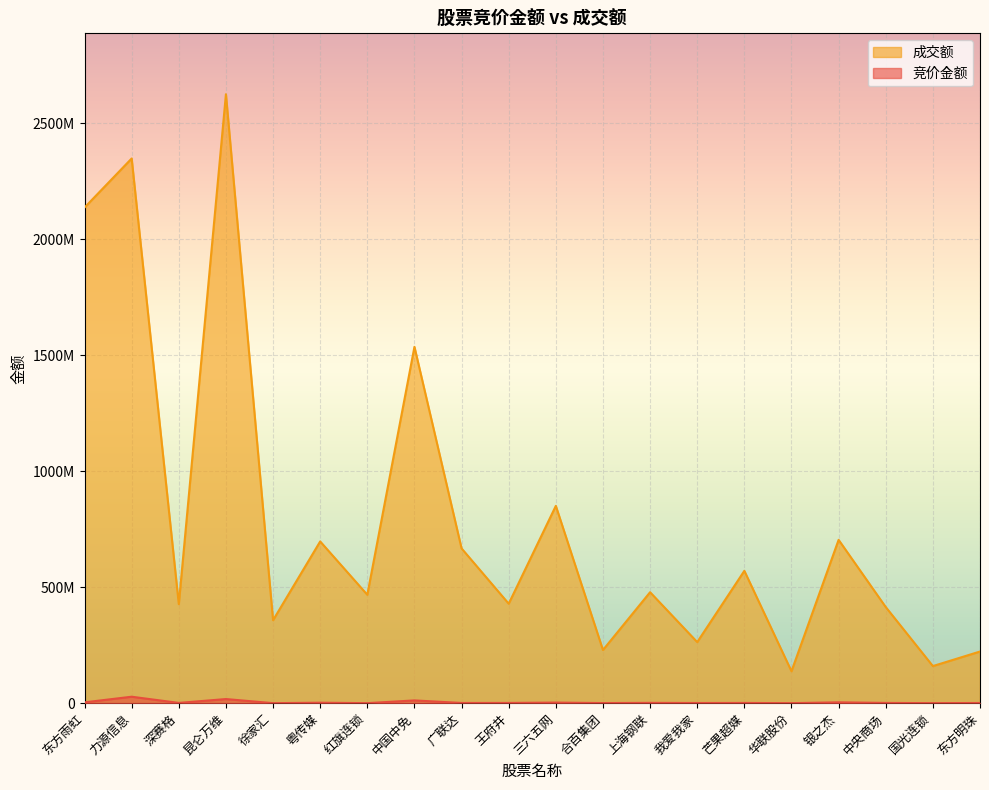

In 成交额, how many points are higher than both neighbors (excluding endpoints)?

8